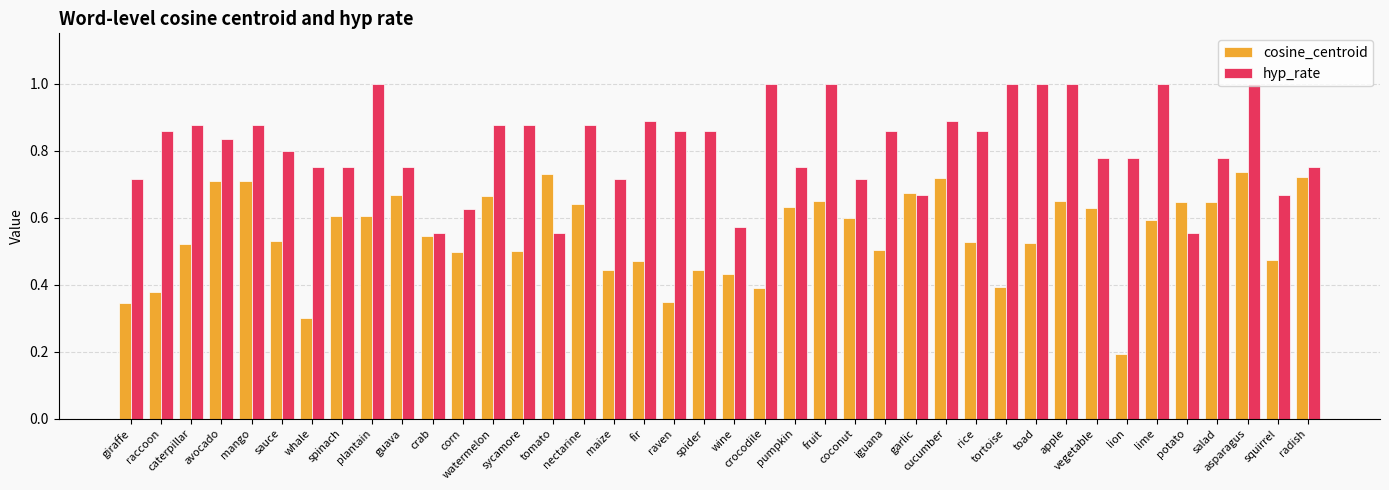

The value of cosine_centroid at salad is 0.3. True or false?

False